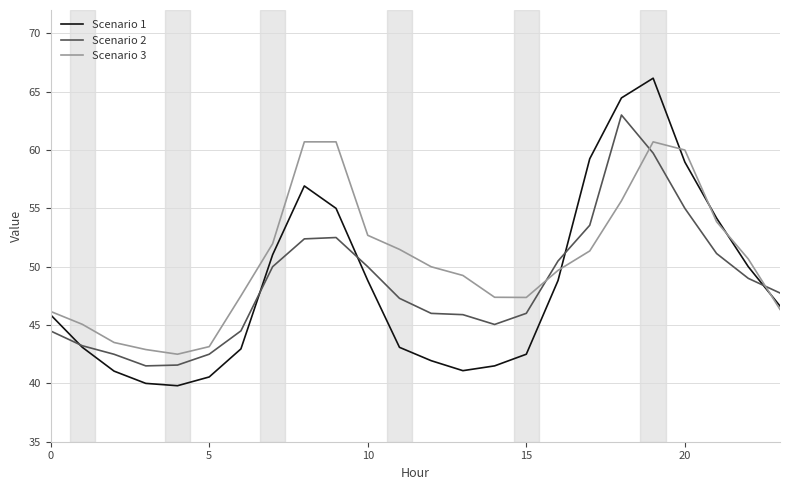

Which series has the largest total across all categories?

Scenario 3